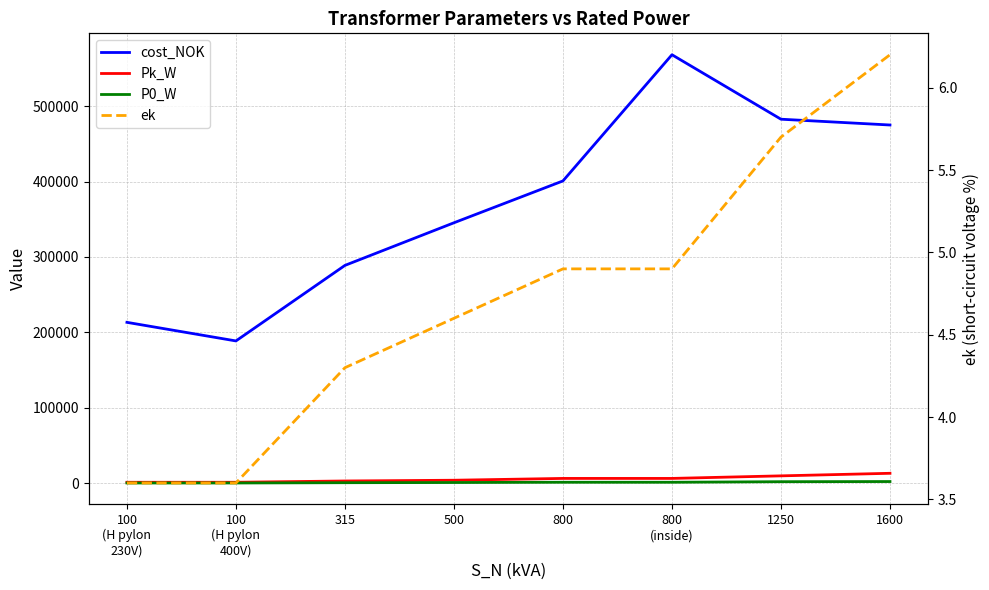

True or false: ek has a value of 2.3 at 800.

False